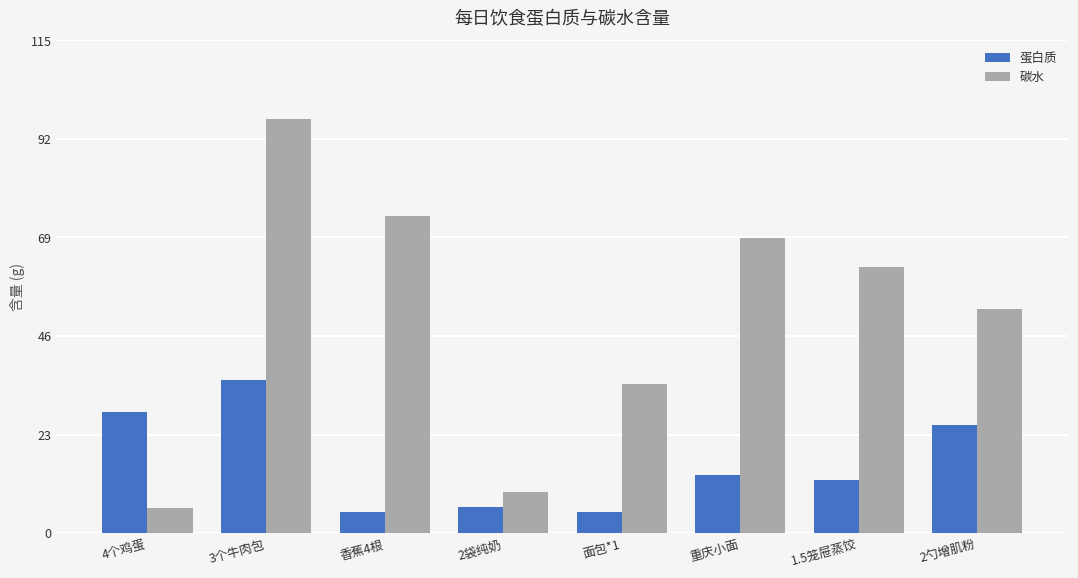

What is the lowest value of the 碳水 series?

5.9